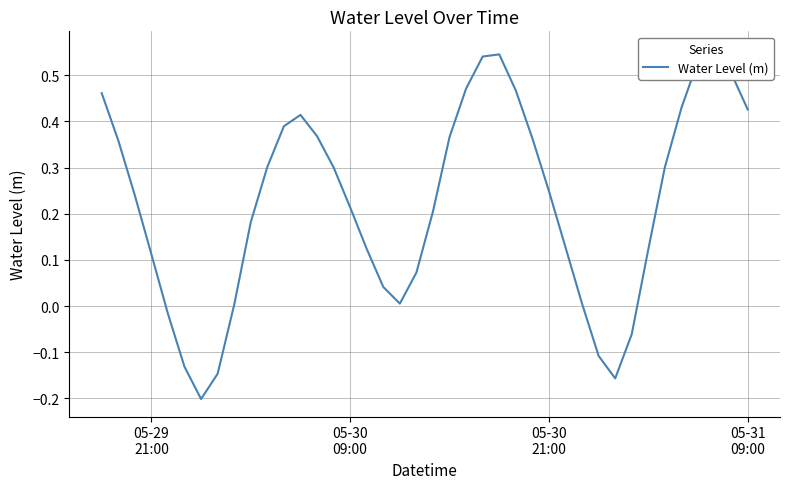

What is the smallest value displayed?

-0.2